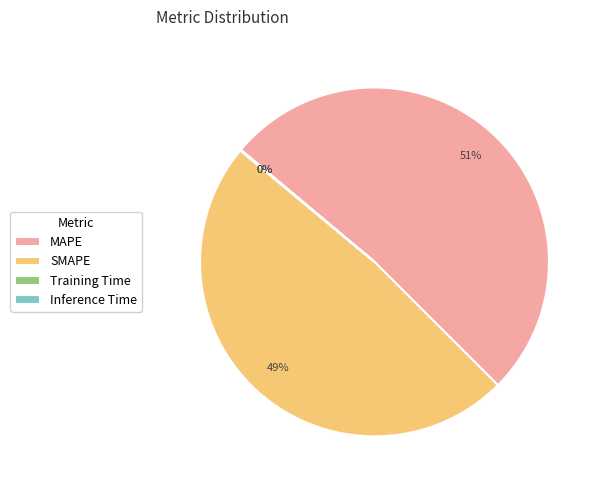

What percentage is the MAPE slice, to the nearest percent?

51%